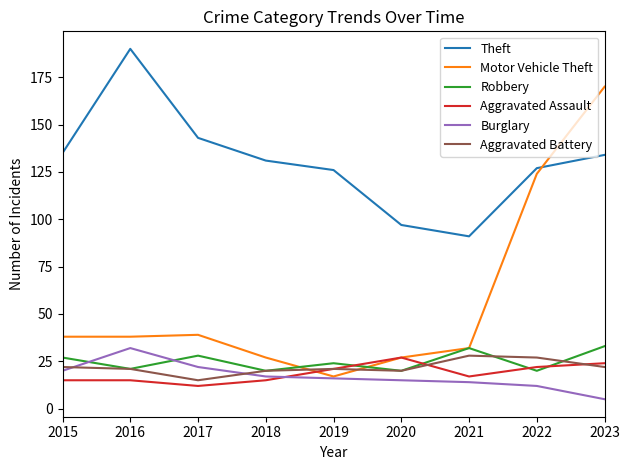

Which series changed the most between 2019 and 2022?

Motor Vehicle Theft